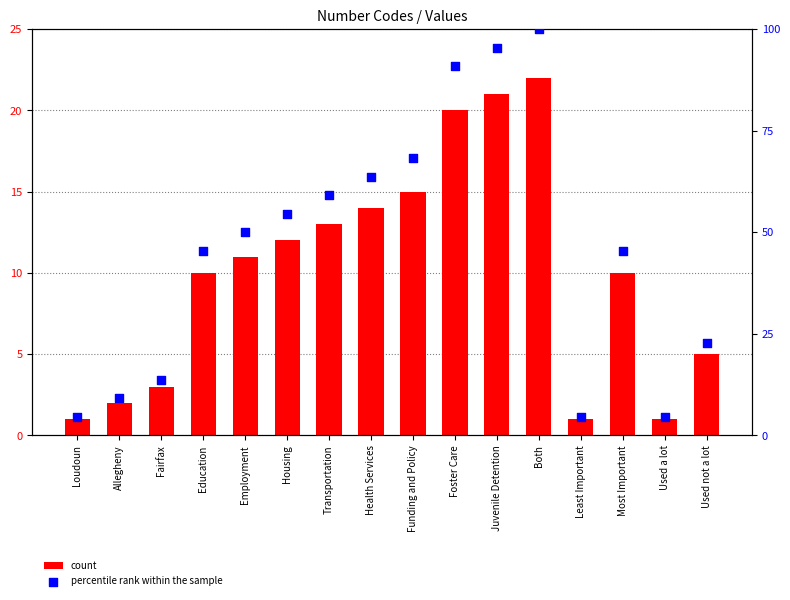

Which series has the largest Y range (max minus min)?

percentile rank within the sample